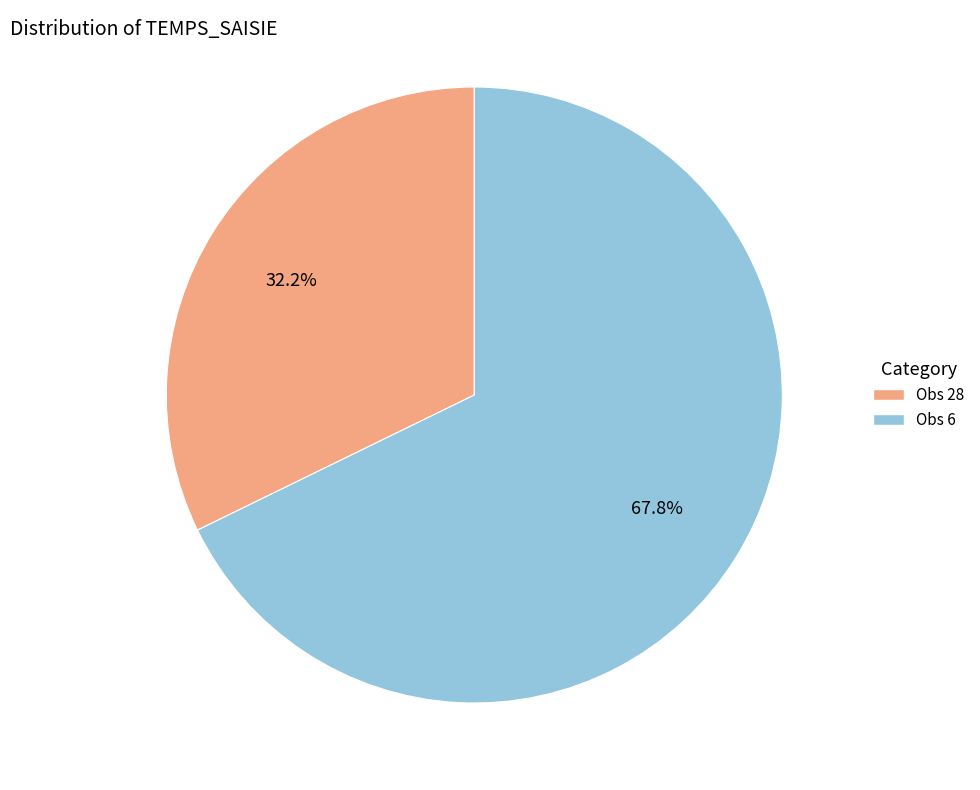

What is the ratio of the value at Obs 28 to the value at Obs 6?

0.5